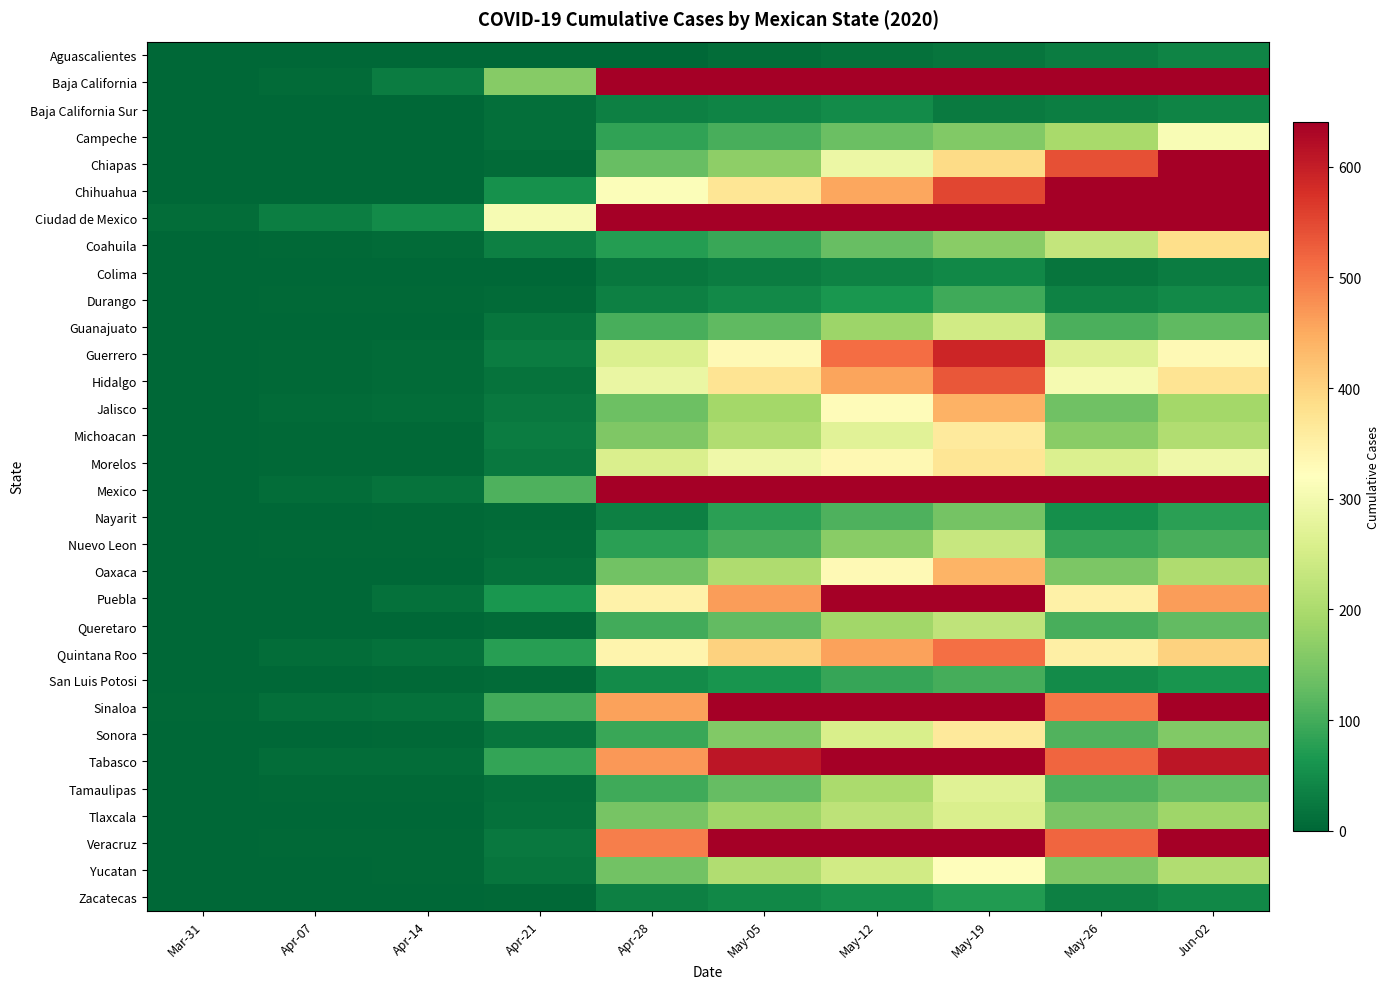

Which series changed the most between Mar-31 and May-26?

Ciudad de Mexico